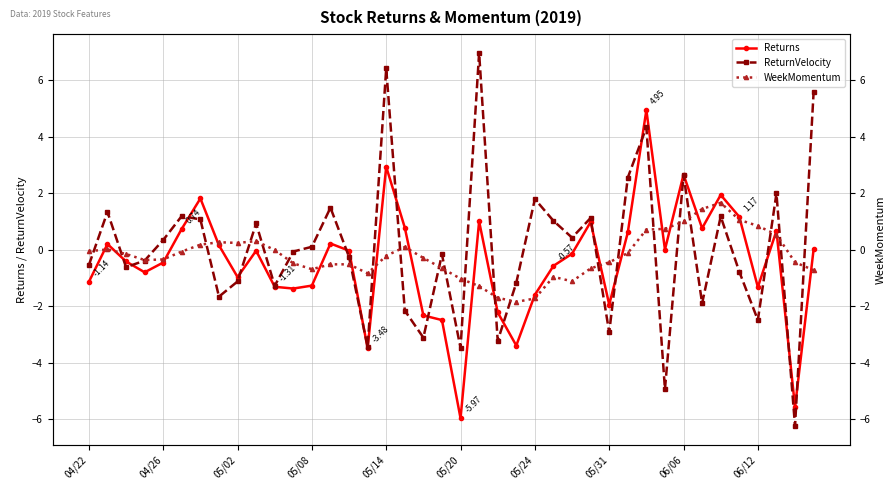

What position from the left is 33?

34